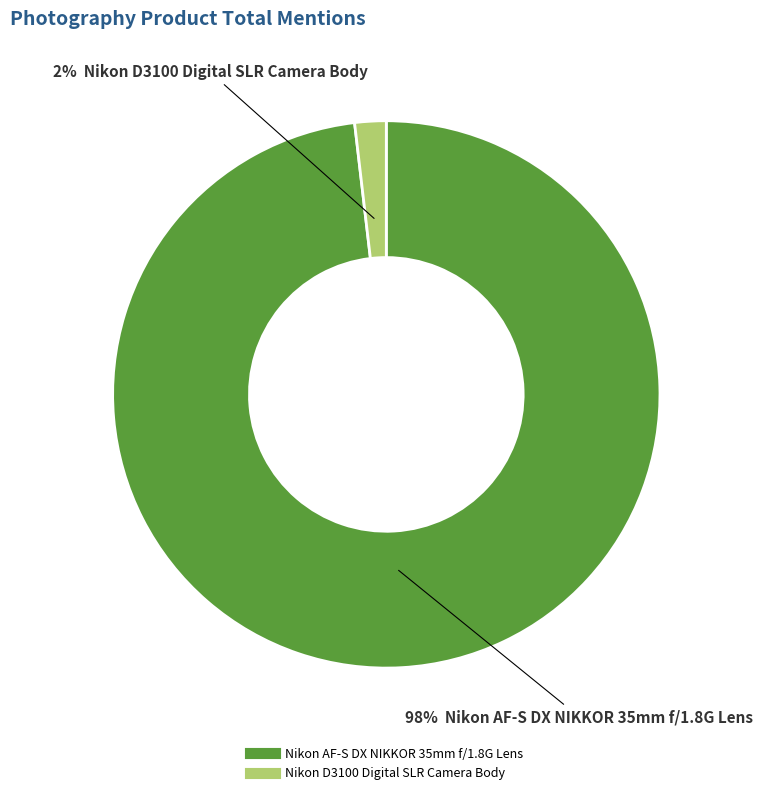

Rank the categories by value from highest to lowest.

Nikon AF-S DX NIKKOR 35mm f/1.8G Lens, Nikon D3100 Digital SLR Camera Body